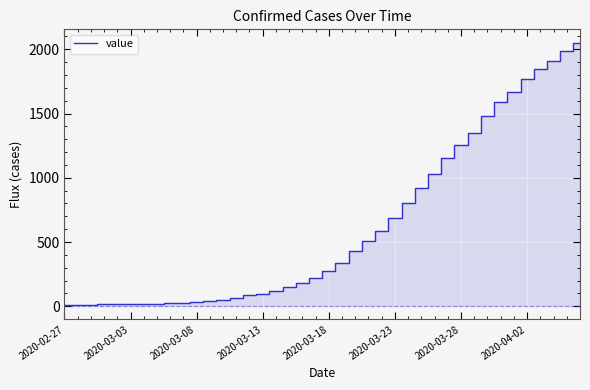

What is the difference between the maximum and minimum values?

2043